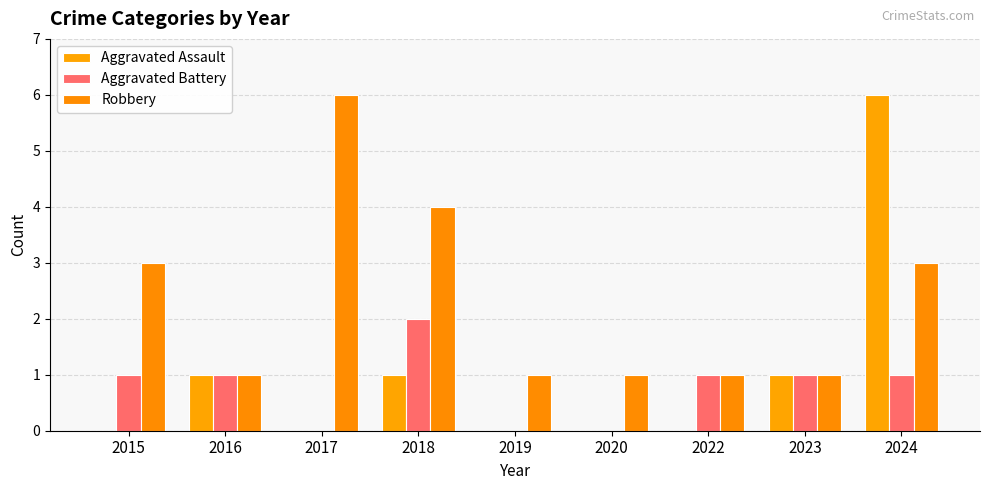

What is the sum of all Aggravated Assault values?

9